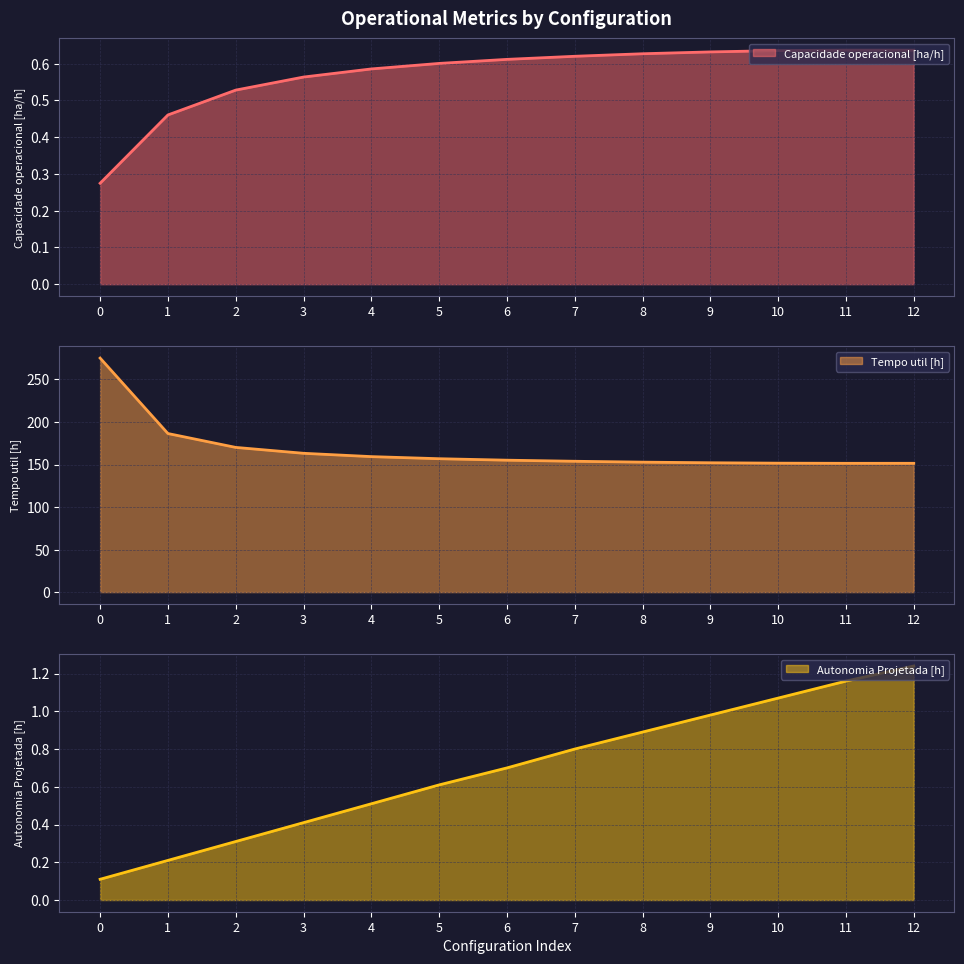

At which category does Capacidade operacional [ha/h] reach its first local peak?

11